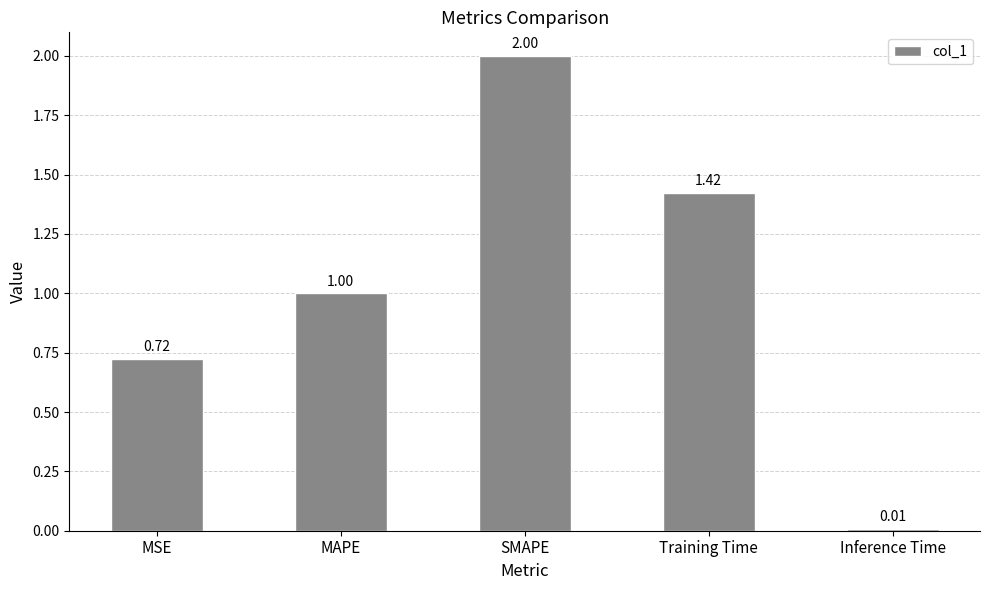

What is the average value?

1.0